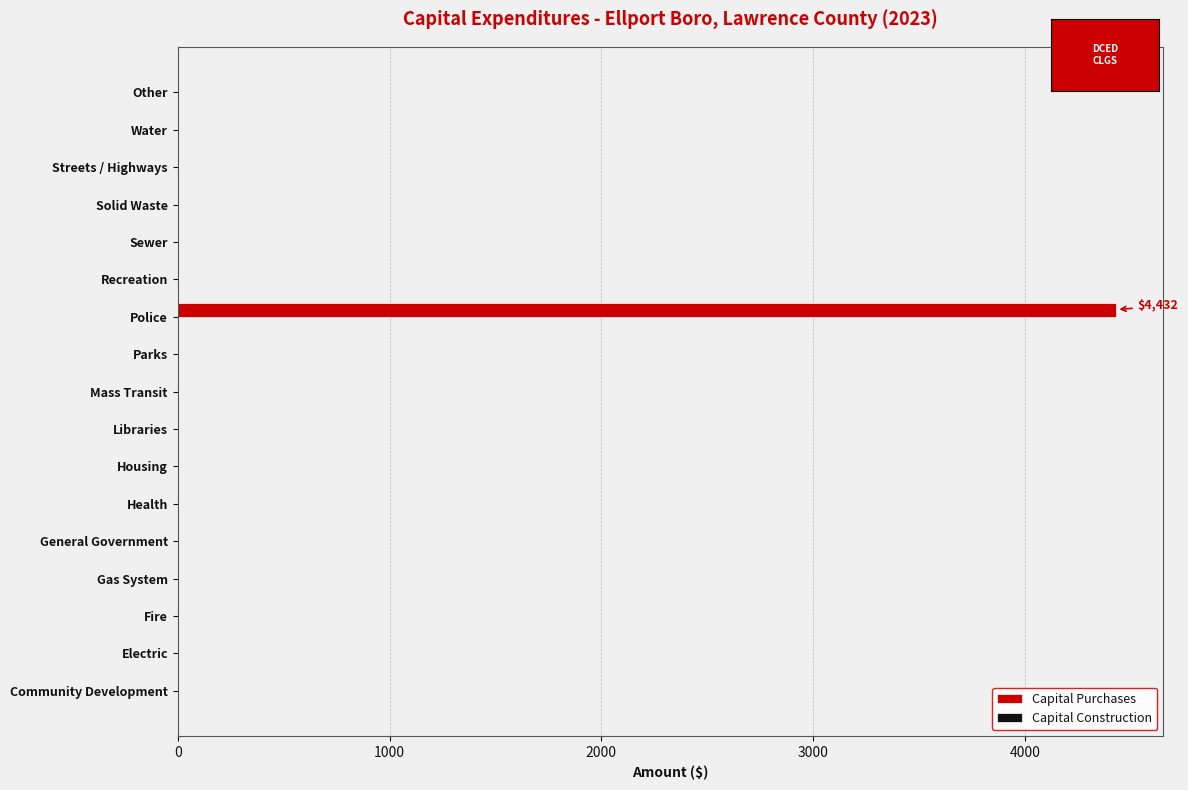

What is the greatest value displayed?

4432